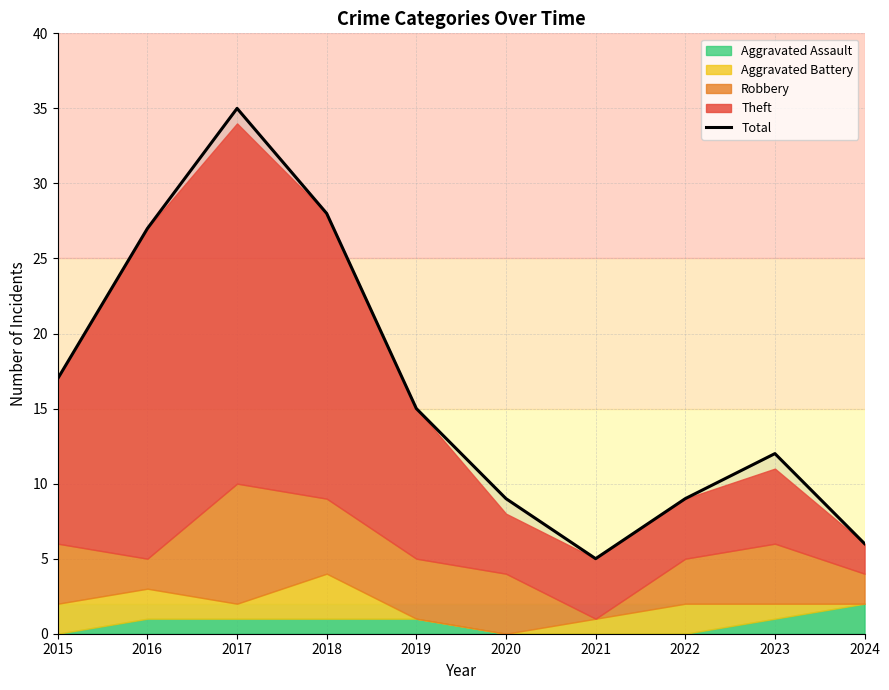

What is the smallest value displayed?

5